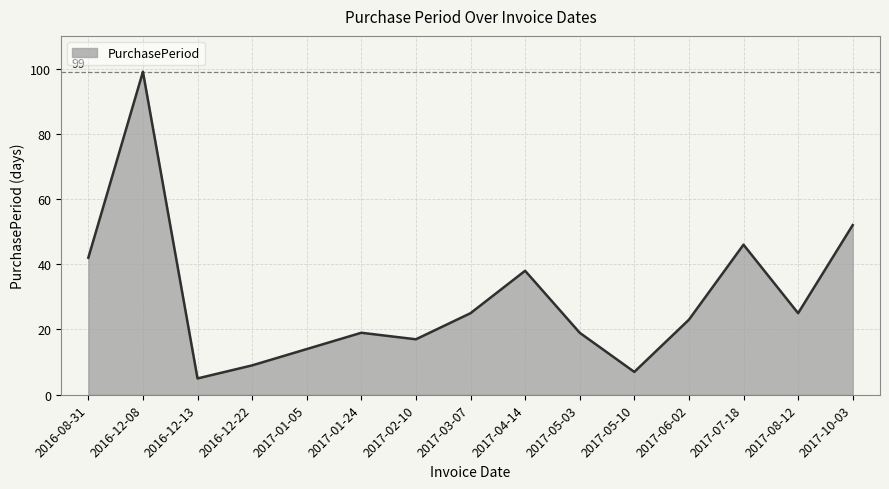

What is the maximum value shown in the chart?

99